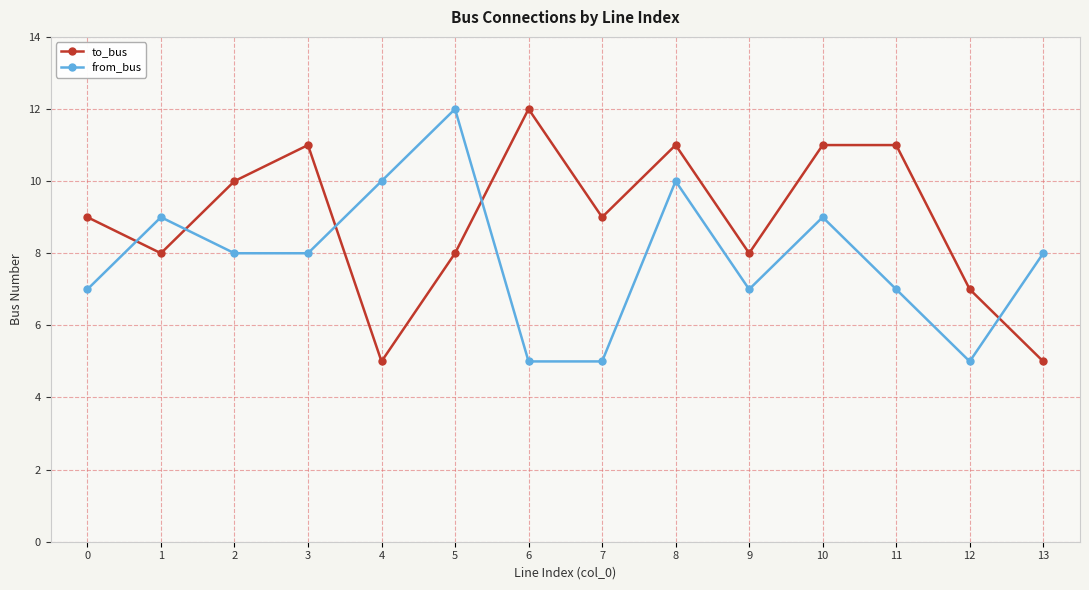

True or false: from_bus has more than 1 interior local peaks.

True